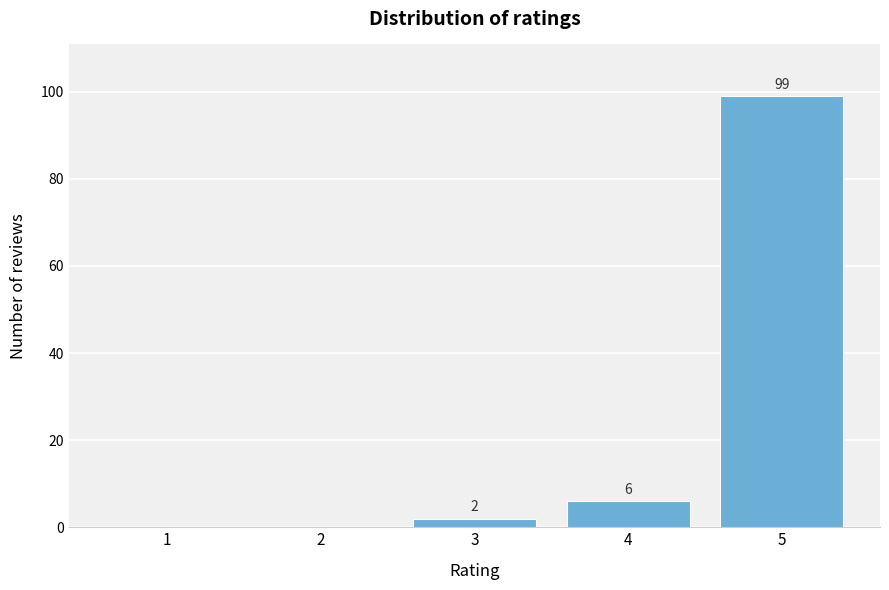

Reading left to right, what are all the values shown in this chart?

1=0	2=0	3=2	4=6	5=99